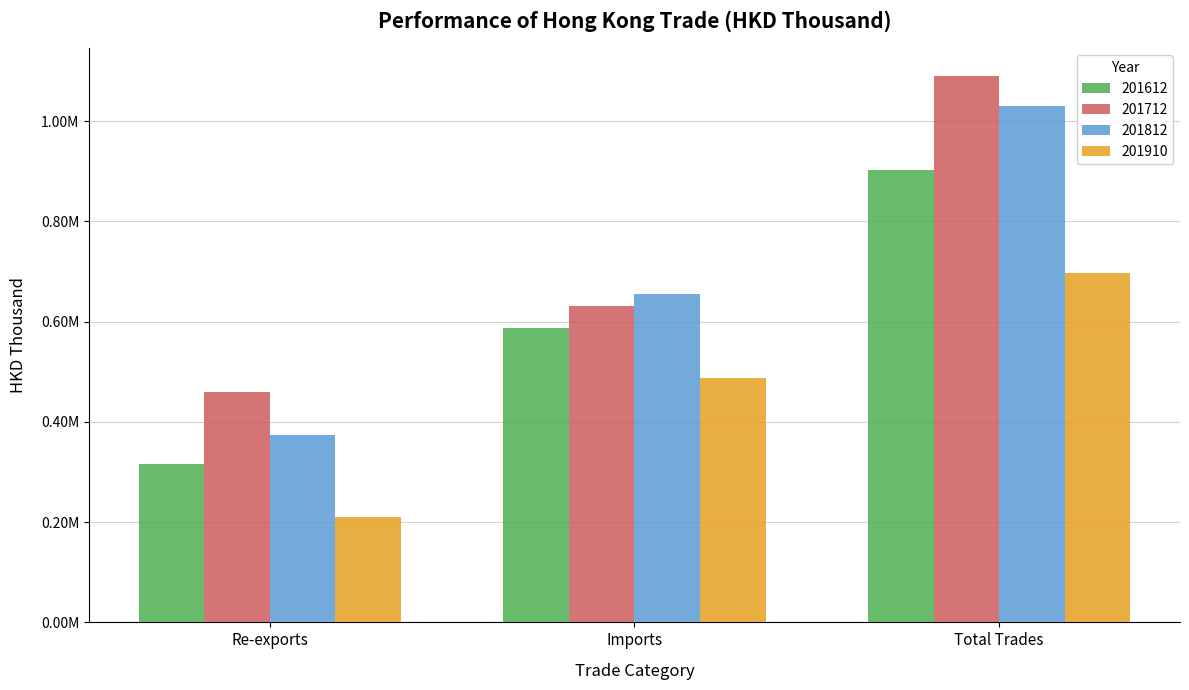

Rank the series by their maximum value, from lowest to highest.

201910, 201612, 201812, 201712